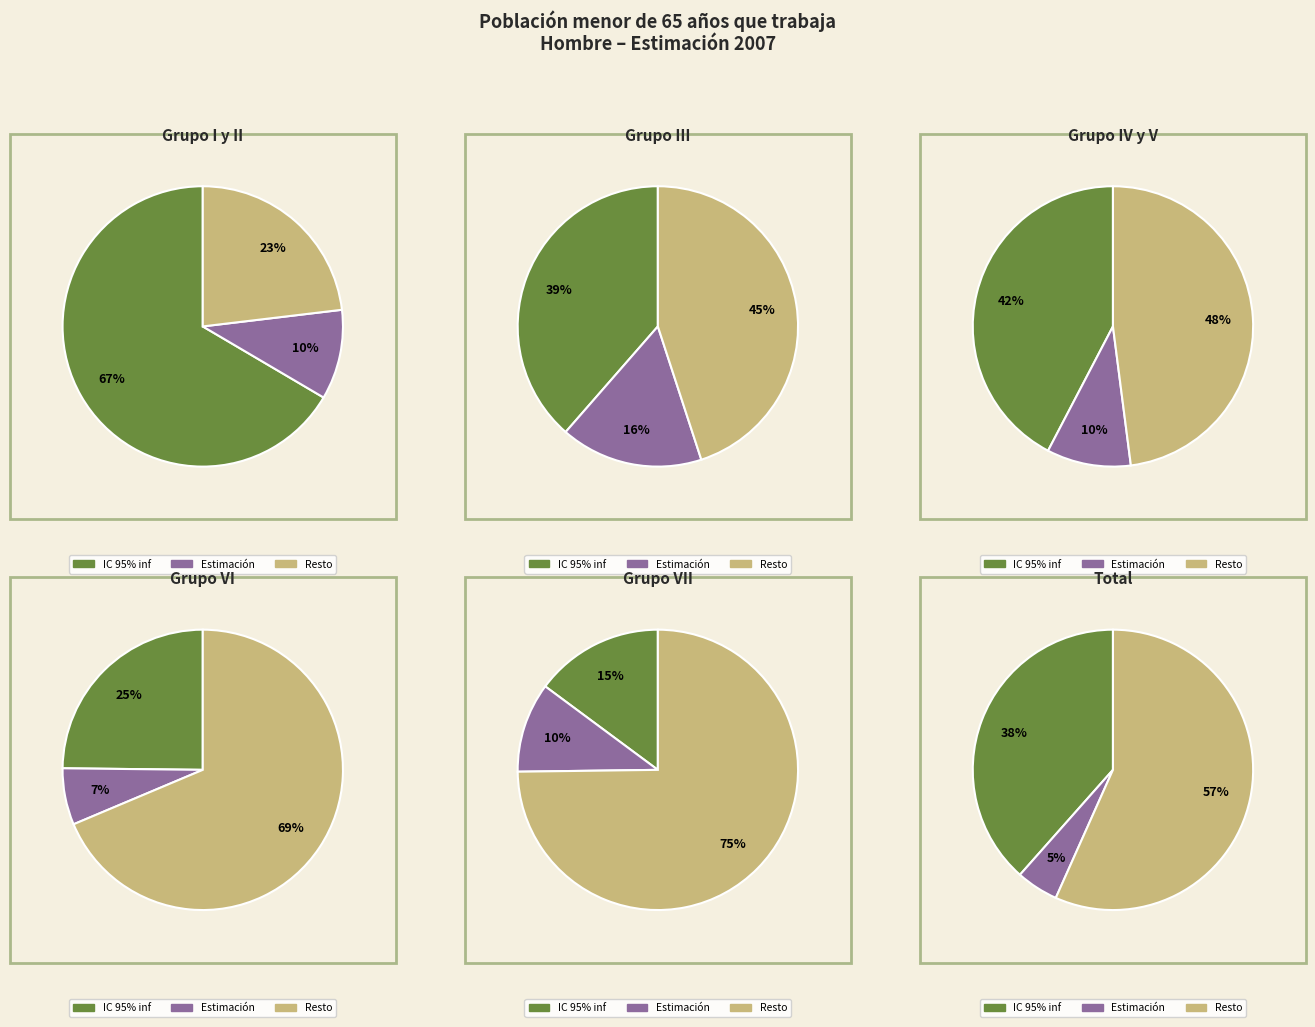

Which has a higher value, Grupo I y II or Grupo IV y V?

Grupo I y II